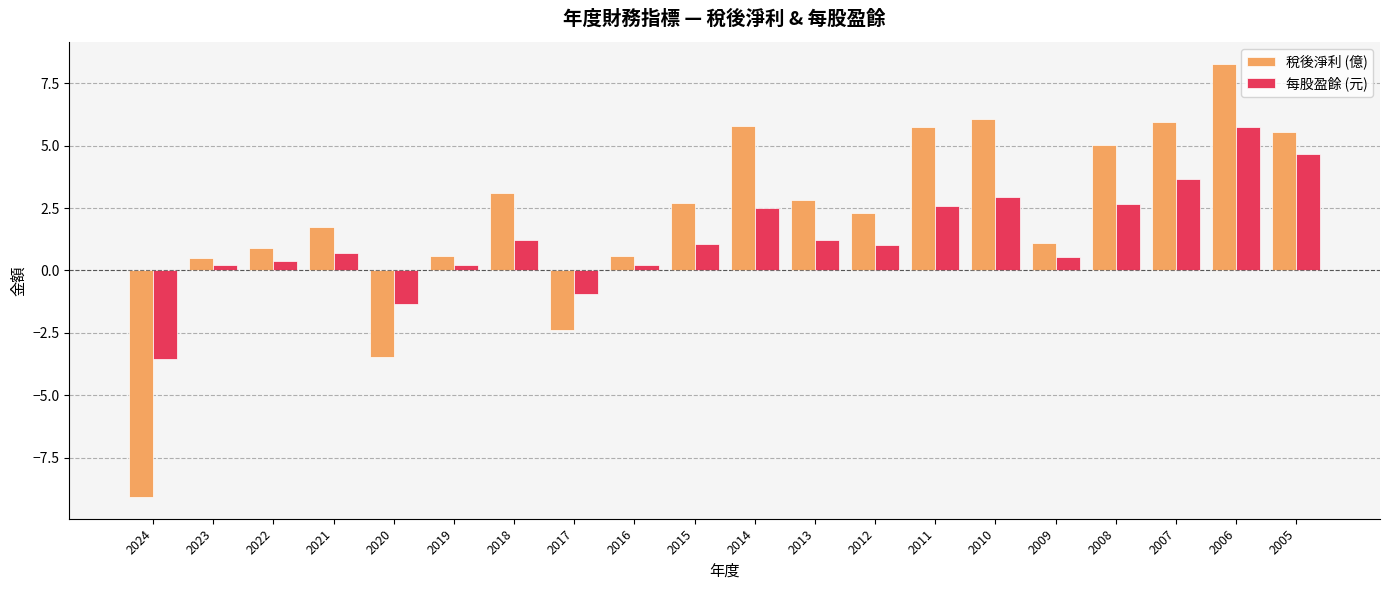

At which label does 稅後淨利 (億) first exceed 2?

2018